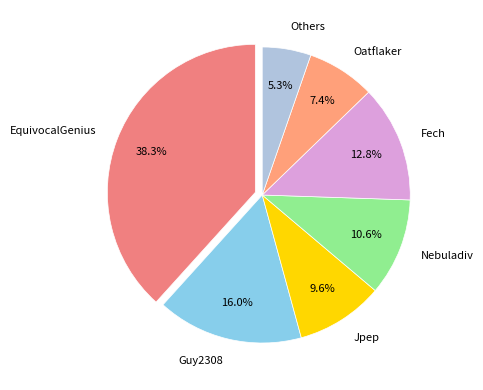

Is the sum of Fech and Jpep greater than half?

No